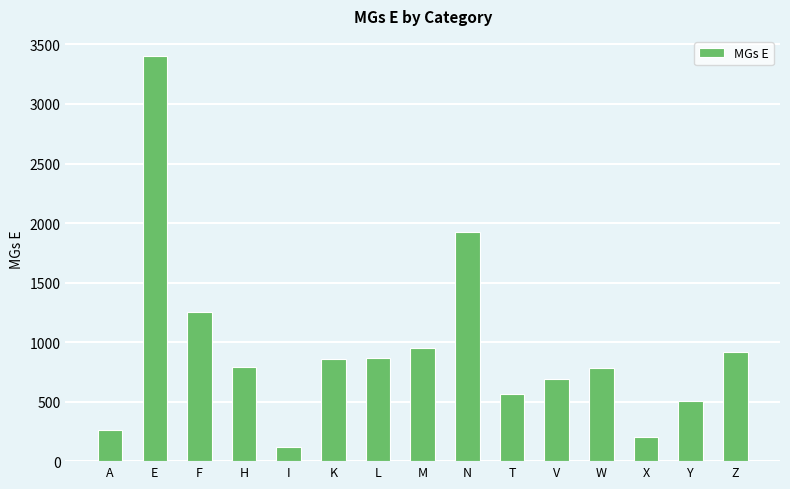

Approximately how many times larger is the value at A compared to L?

0.3